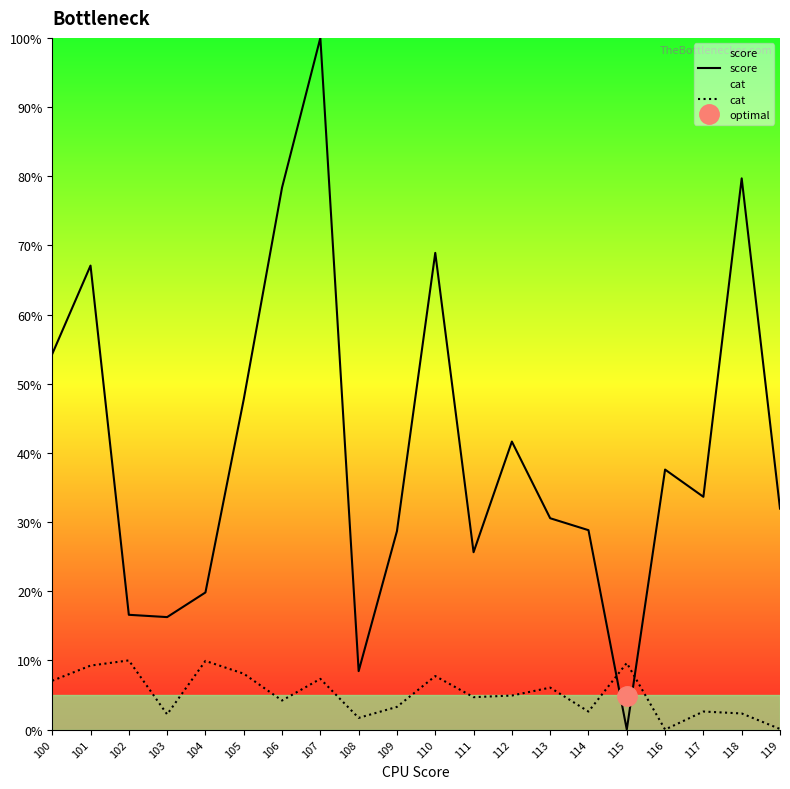

The cat series shows 2.2 at 103. True or false?

True